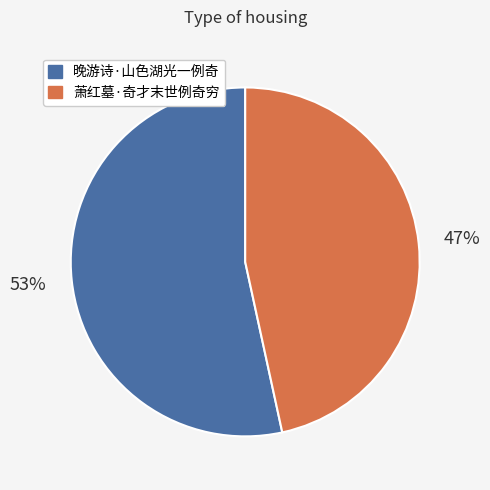

How many segments does this pie chart have?

2